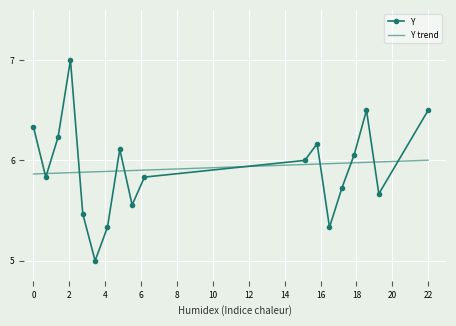

True or false: Y has more than 0 interior local peaks.

True